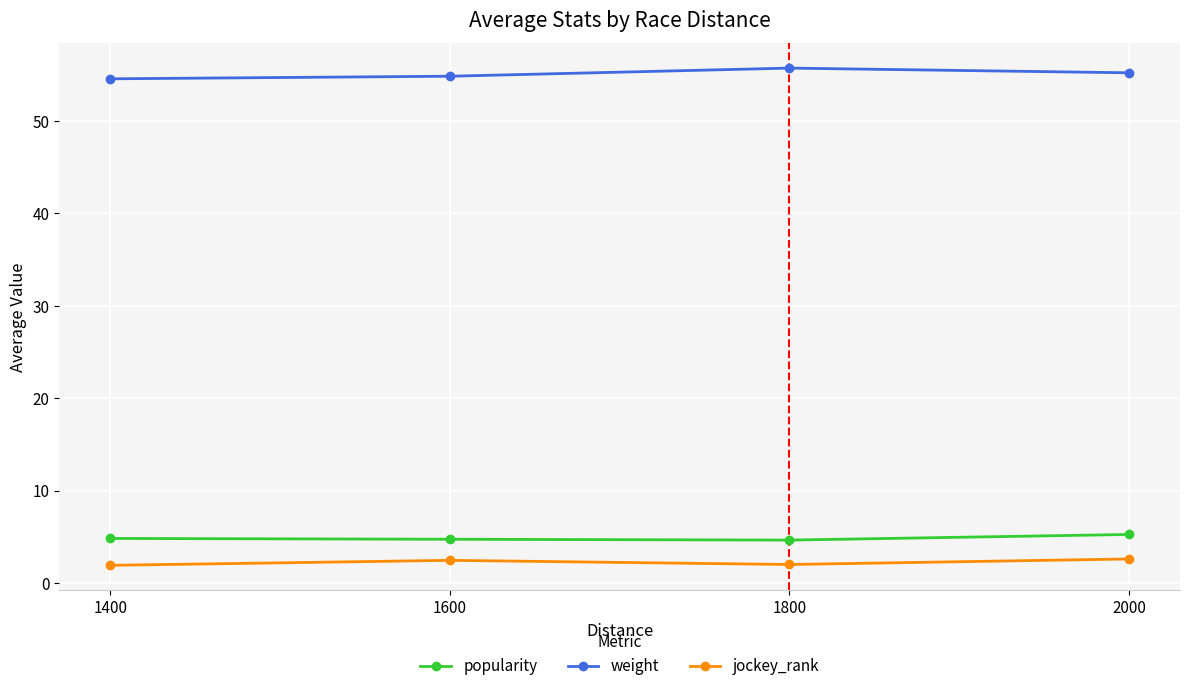

What is the value of the jockey_rank point at the 3rd from the left?

2.0